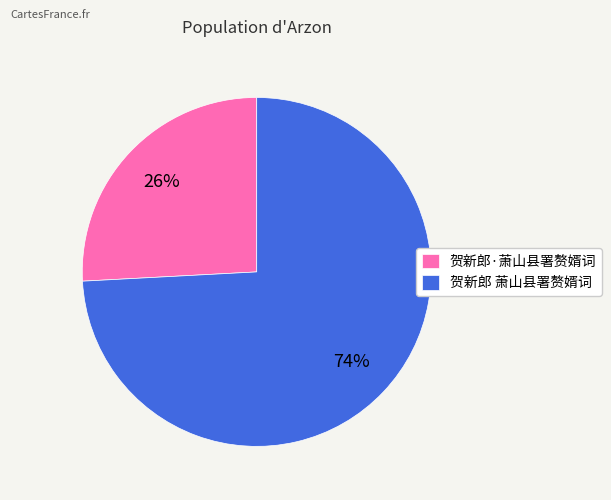

How many slices are in this pie chart?

2